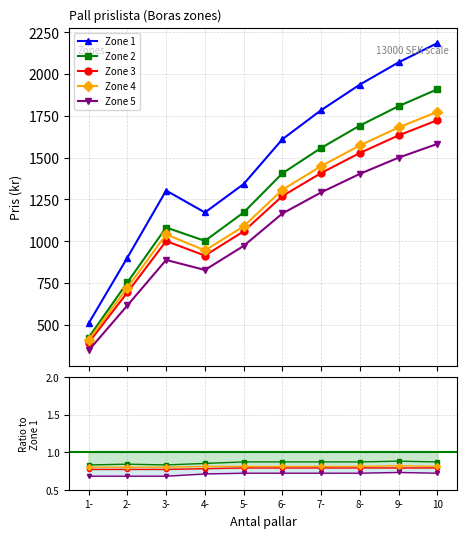

What is the sum of all Zone 2 values?

12807